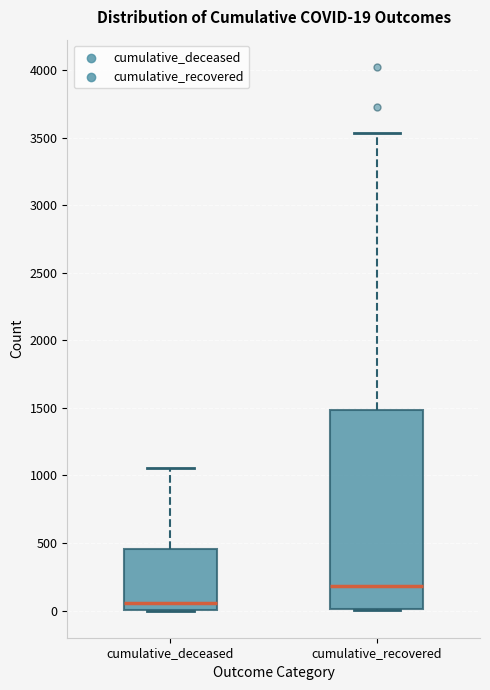

Which box has the lowest median line?

cumulative_deceased